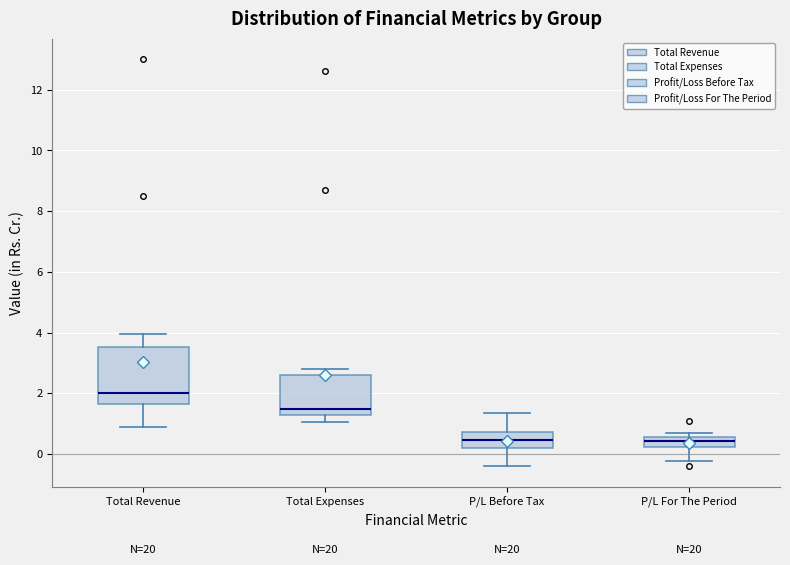

Reading left to right, read every box against the y-axis: the position of its median line, the range the box covers, and the ends of its whiskers. The values are not printed on the chart, so give them approximately, as read against the axis.

Total Revenue: median 2.0, box 1.6 to 3.6, whiskers 1.0 to 4.0
Total Expenses: median 1.4, box 1.2 to 2.6, whiskers 1.0 to 2.8
P/L Before Tax: median 0.4, box 0.2 to 0.8, whiskers -0.4 to 1.4
P/L For The Period: median 0.4, box 0.2 to 0.6, whiskers -0.2 to 0.6 (just above the box's upper edge)